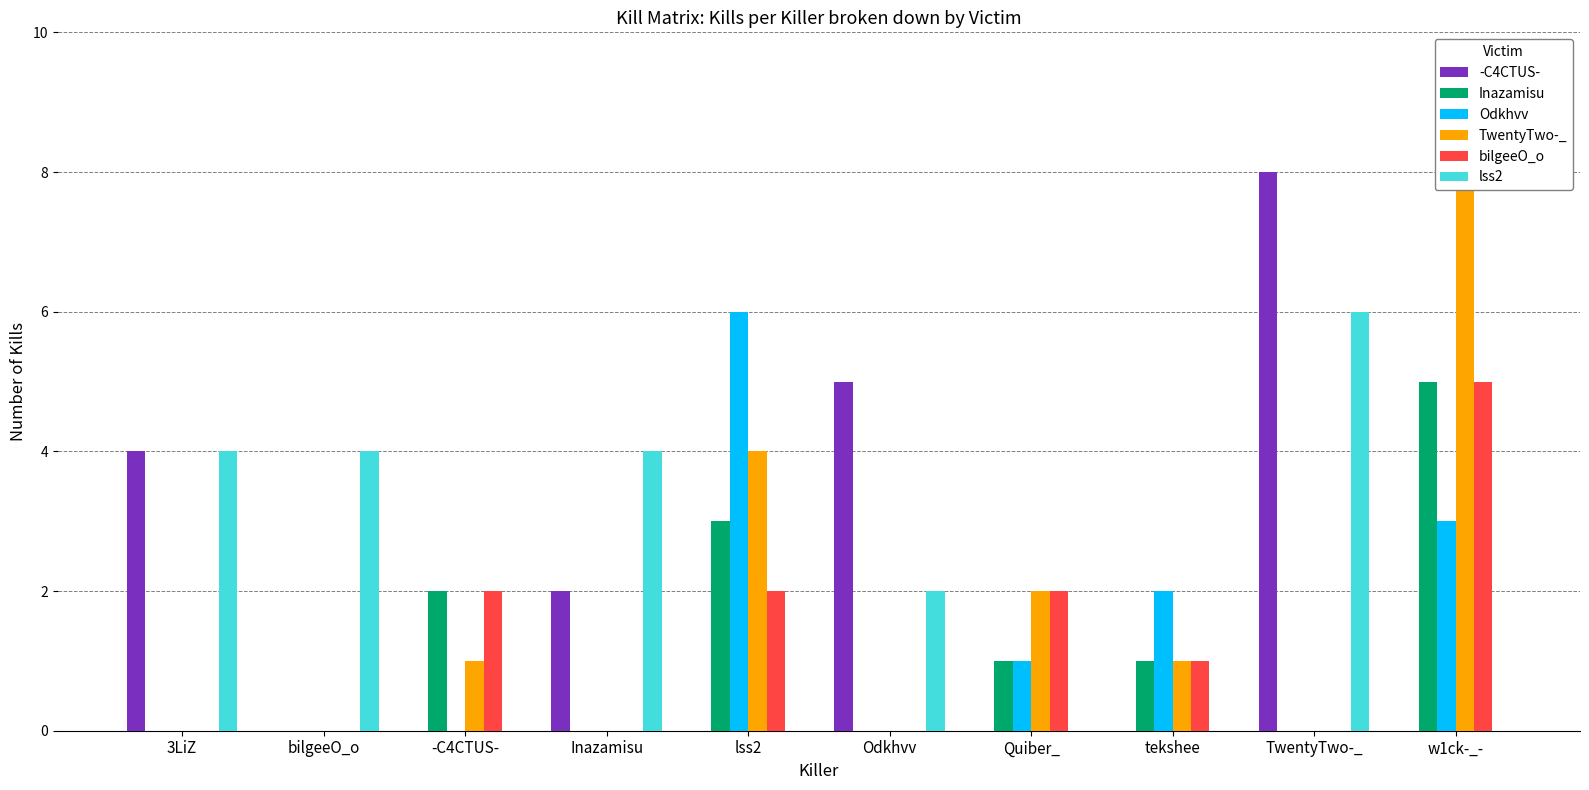

Are the bars horizontal?

No